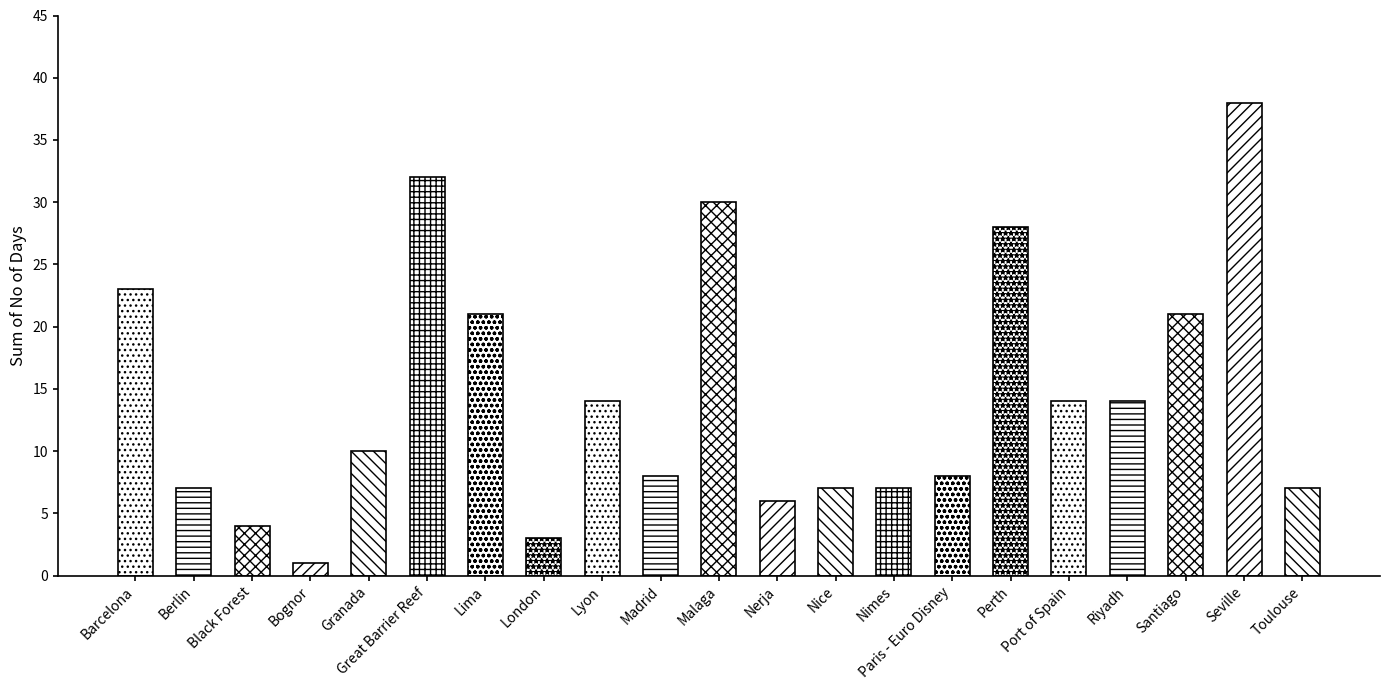

What is the label of the 18th bar from the left?

Riyadh